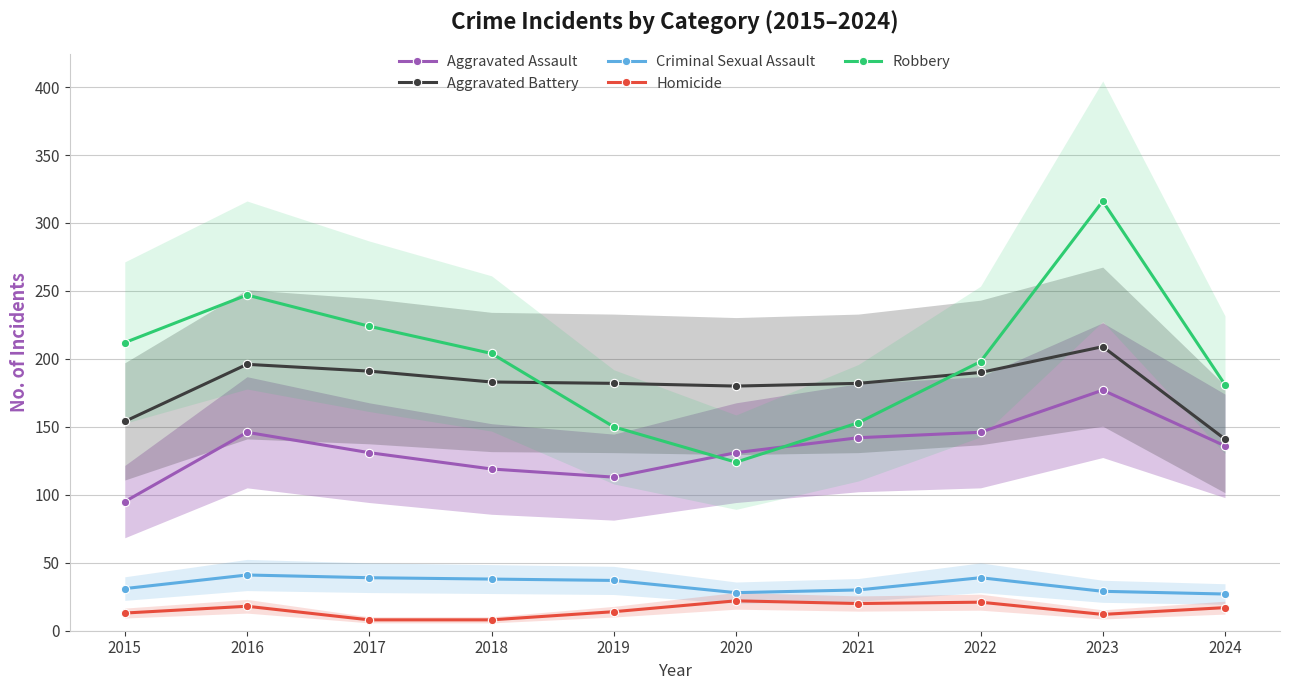

What is the difference between the maximum and minimum values in the Robbery series?

192